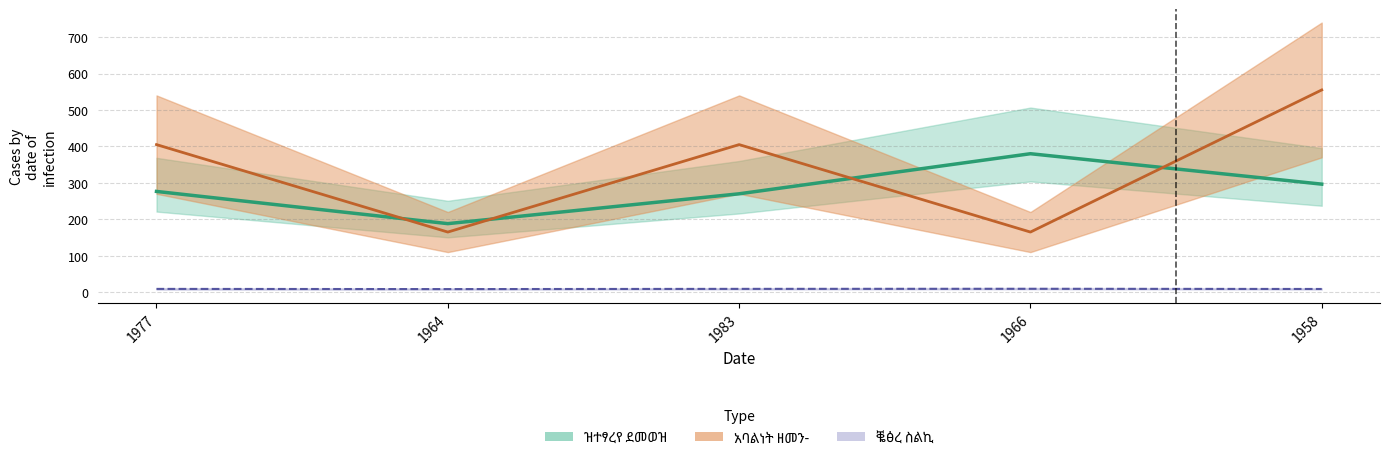

Where does the ዝተፃረየ ደመወዝ series first go above 276?

1977